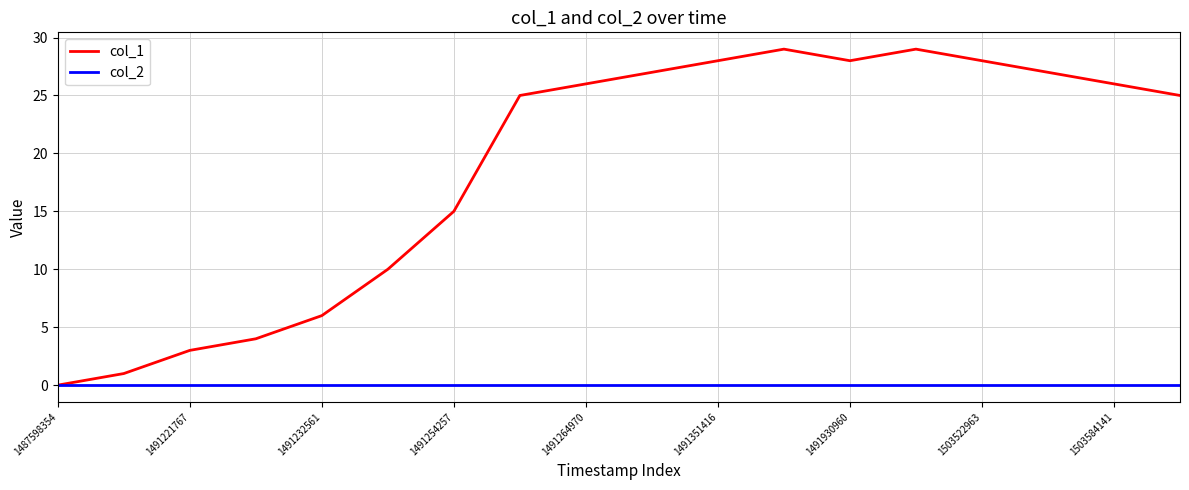

What is the greatest value displayed?

29